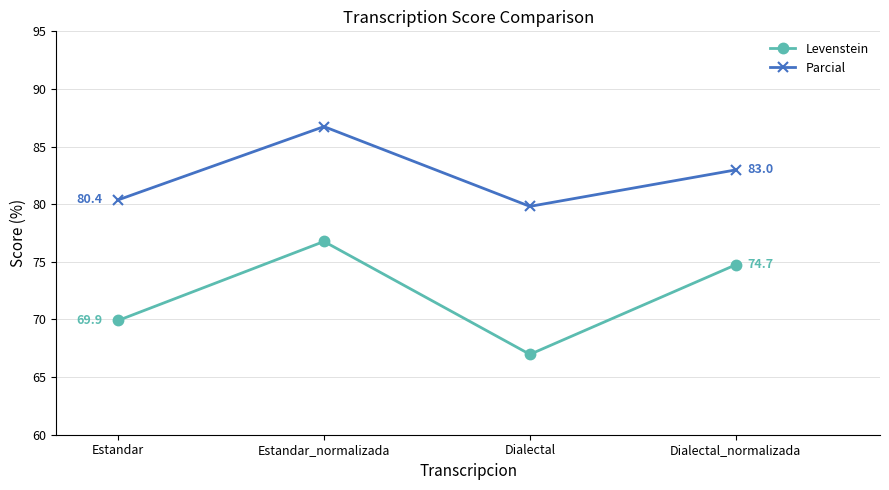

Where does the Levenstein series first go above 74?

Estandar_normalizada